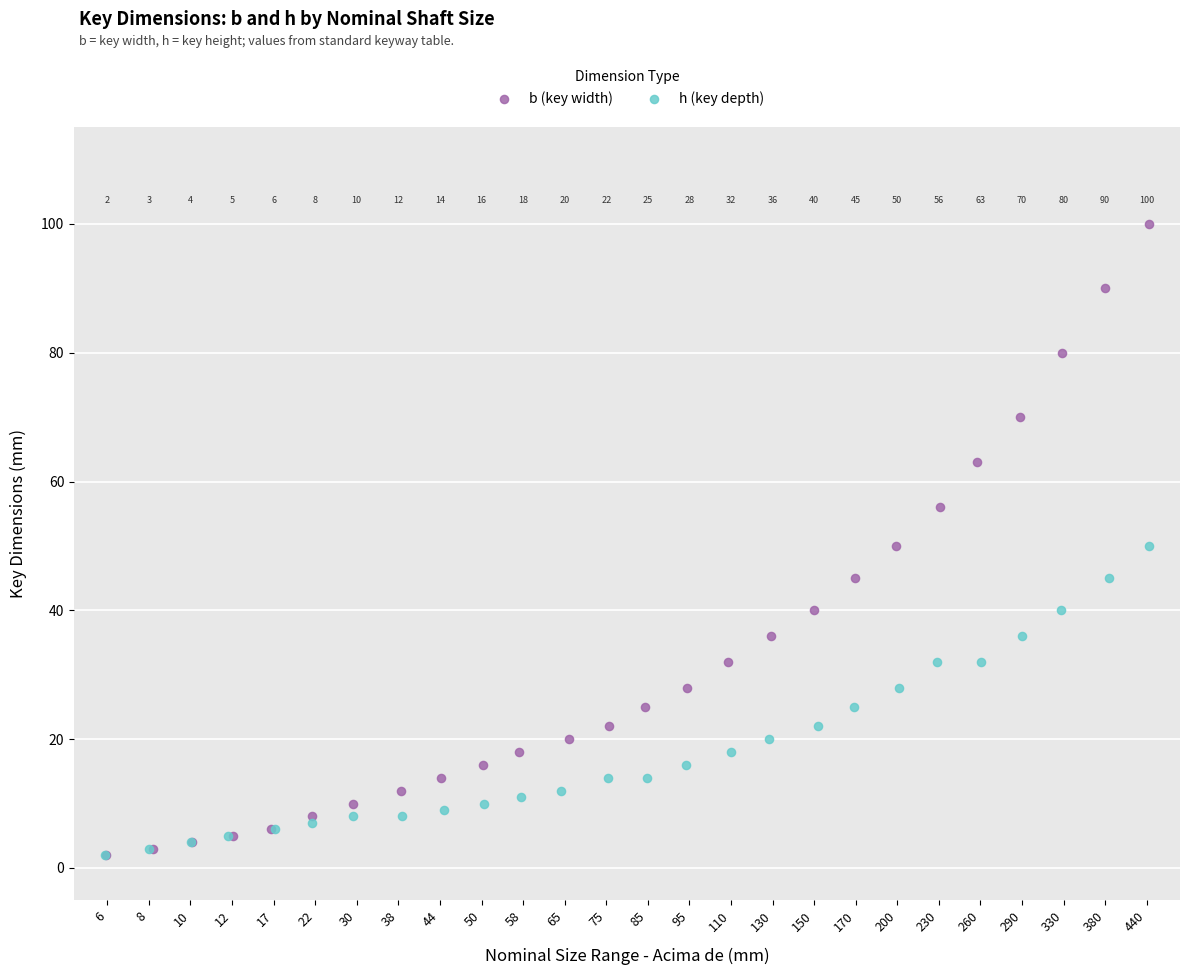

Which series has the largest Y range (max minus min)?

b (key width)